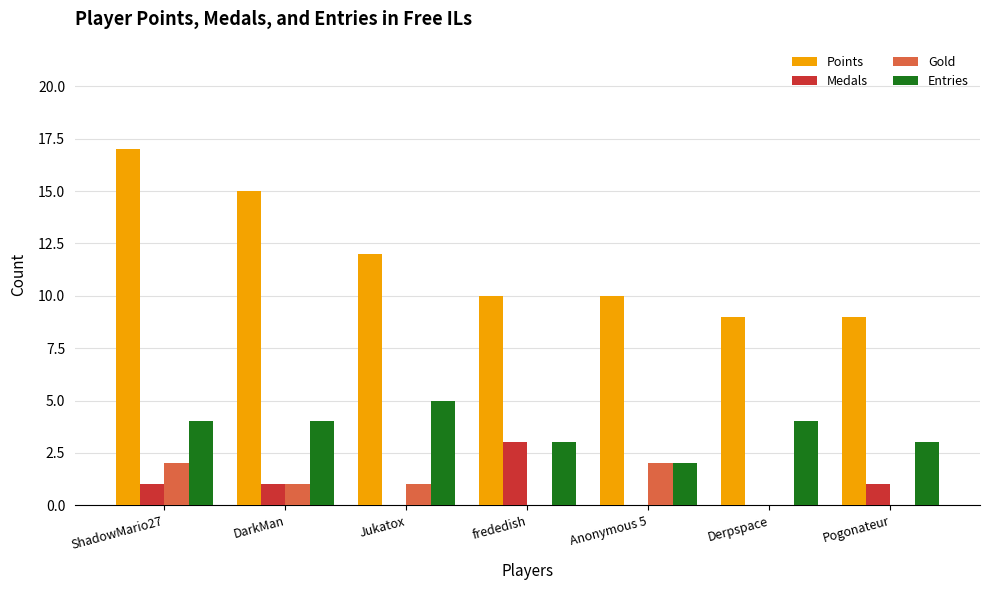

Is the value of Gold at ShadowMario27 greater than the value of Entries at Pogonateur?

No